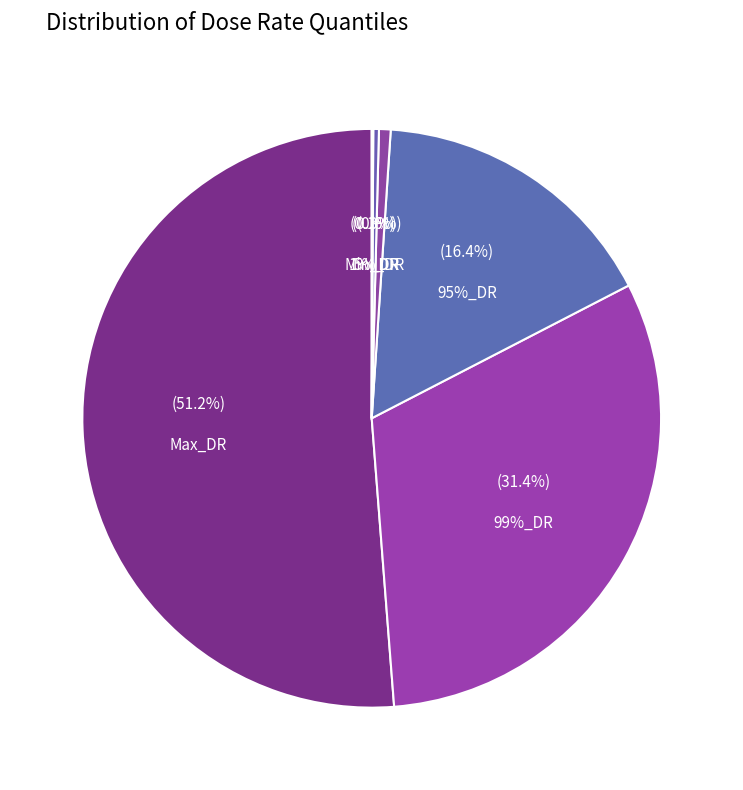

Do Max_DR and 1%_DR together represent more than half of the pie?

Yes